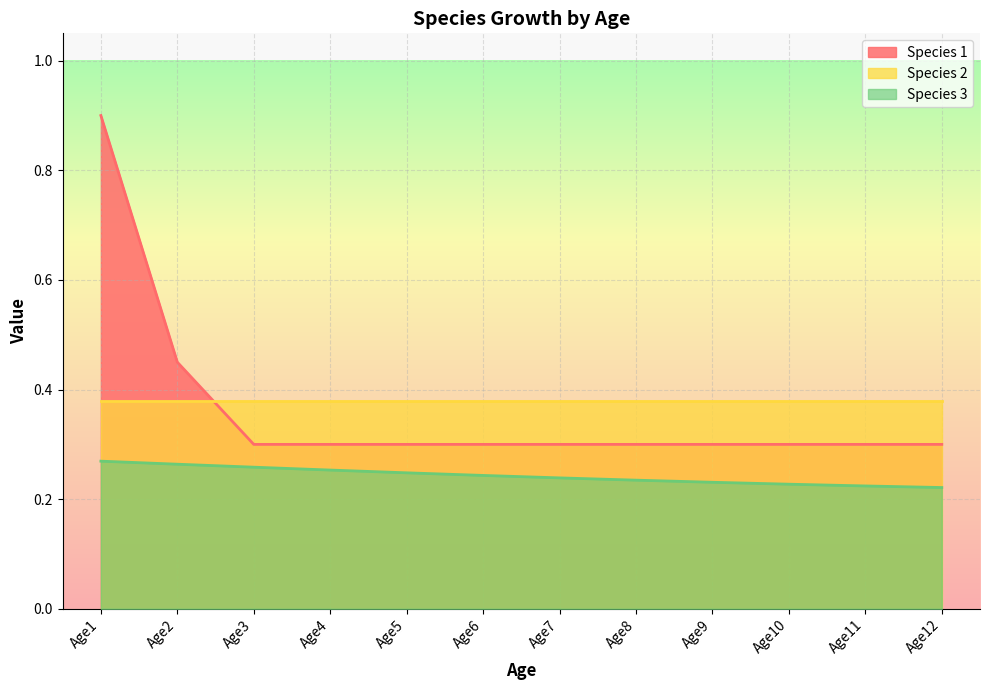

Which series has the largest total across all categories?

Species 2